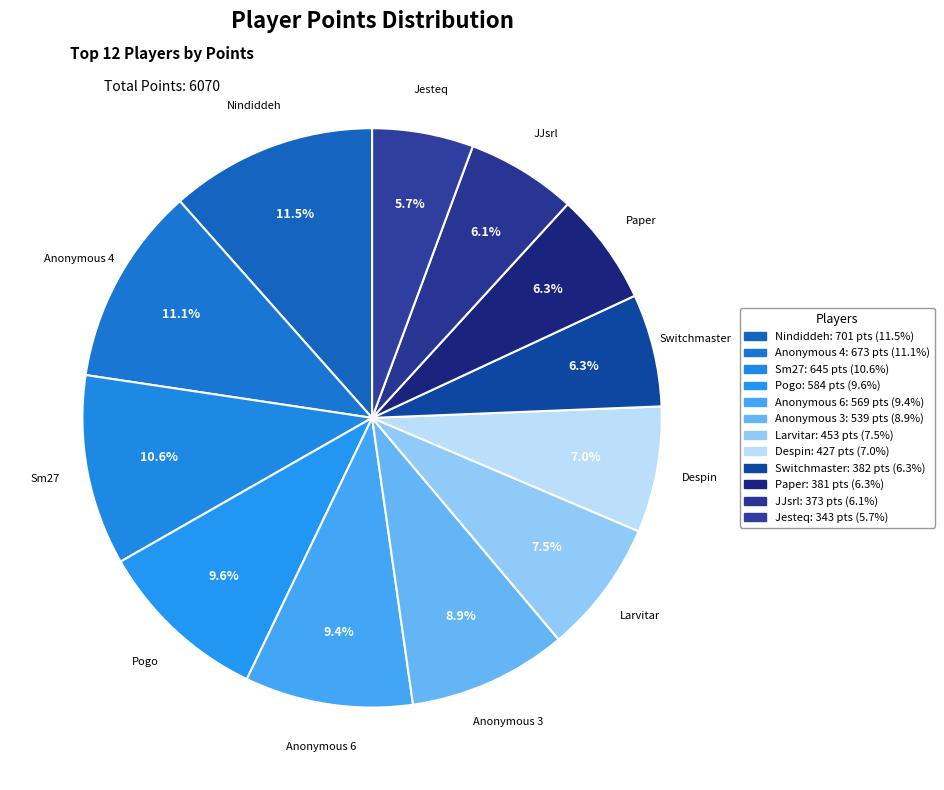

How many segments does this pie chart have?

12